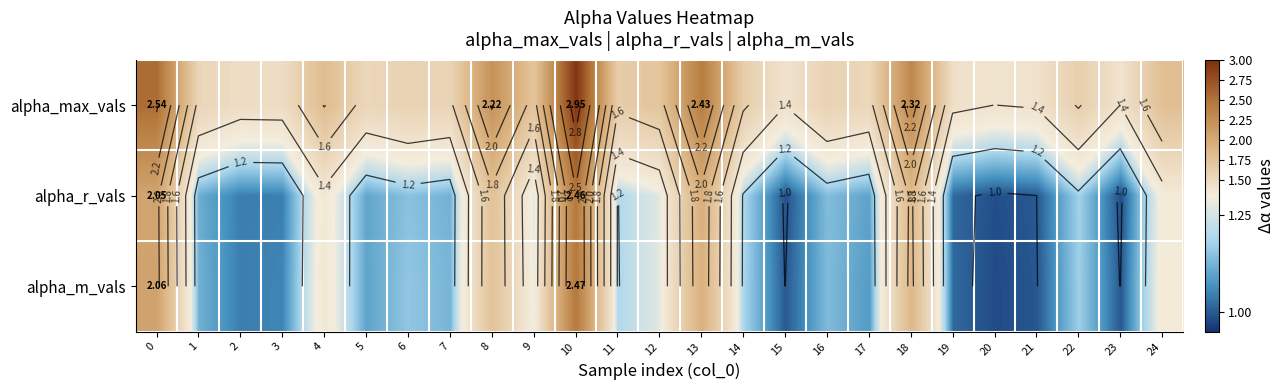

At which category is the sum across all series the highest?

10